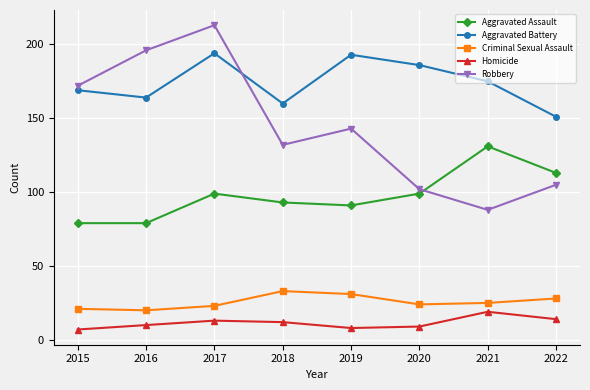

What is the difference between the maximum and minimum values in the Robbery series?

125